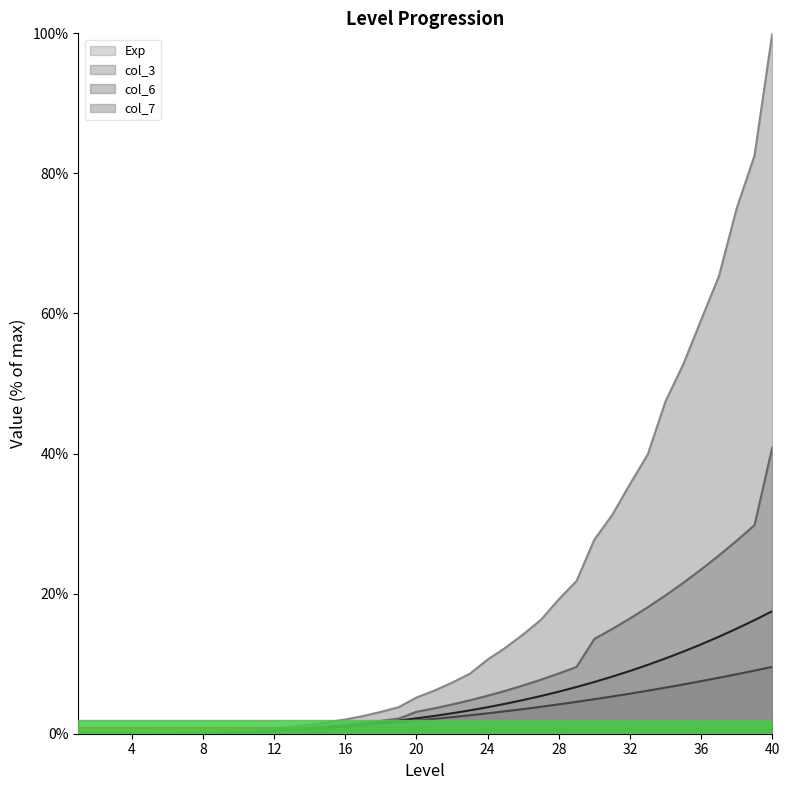

The value of col_3 at 10 is 0.3. True or false?

True